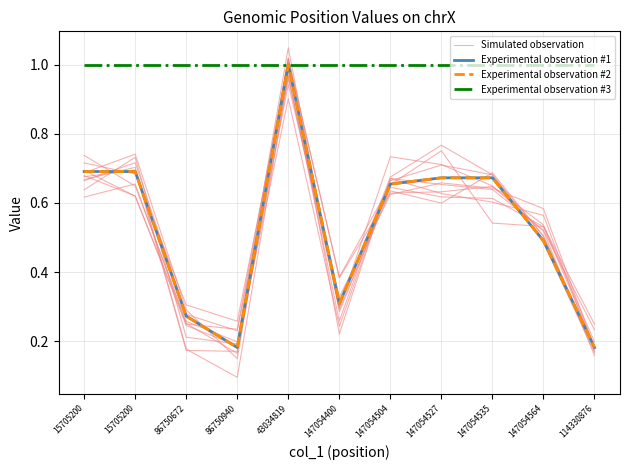

Reading left to right, list all the values displayed in this chart.

Simulated observation: 15705200=0.7	15705200=0.7	86750672=0.3	86750940=0.3	43034819=1.0	147054400=0.3	147054504=0.7	147054527=0.7	147054535=0.6	147054564=0.5	114330876=0.2
Experimental observation #1: 15705200=0.7	15705200=0.7	86750672=0.3	86750940=0.2	43034819=1.0	147054400=0.3	147054504=0.7	147054527=0.7	147054535=0.7	147054564=0.5	114330876=0.2
Experimental observation #2: 15705200=0.7	15705200=0.7	86750672=0.3	86750940=0.2	43034819=1.0	147054400=0.3	147054504=0.7	147054527=0.7	147054535=0.7	147054564=0.5	114330876=0.2
Experimental observation #3: 15705200=1.0	15705200=1.0	86750672=1.0	86750940=1.0	43034819=1.0	147054400=1.0	147054504=1.0	147054527=1.0	147054535=1.0	147054564=1.0	114330876=1.0